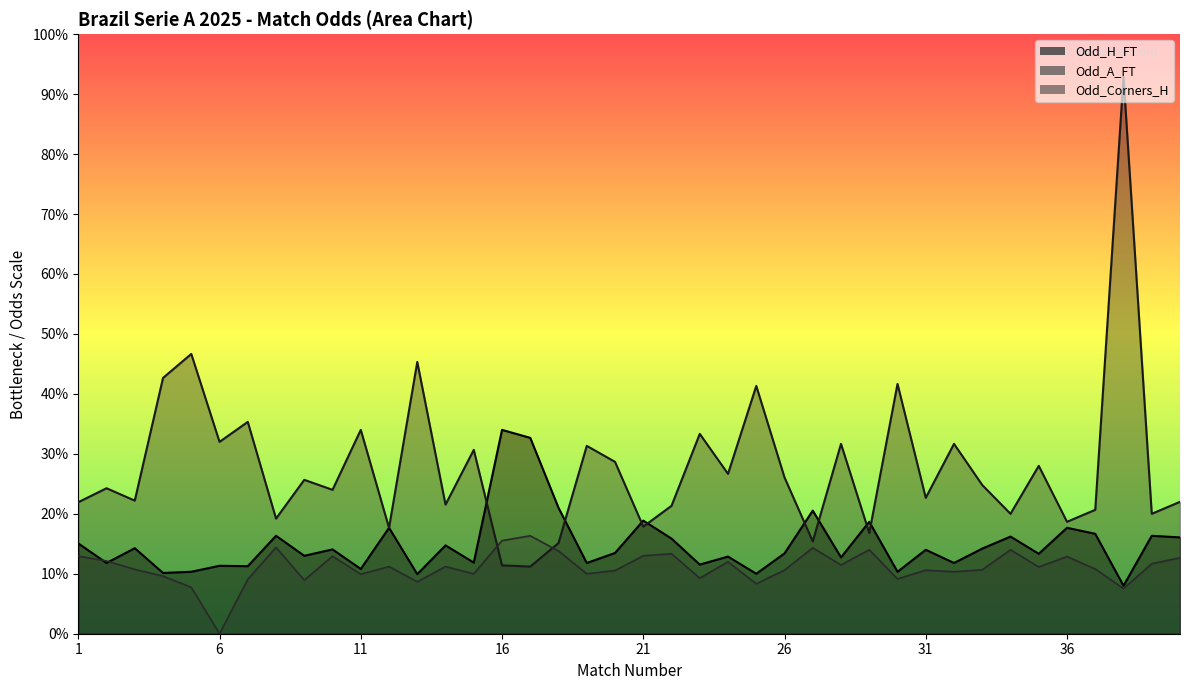

In Odd_A_FT, how many points are lower than both neighbors (excluding endpoints)?

15